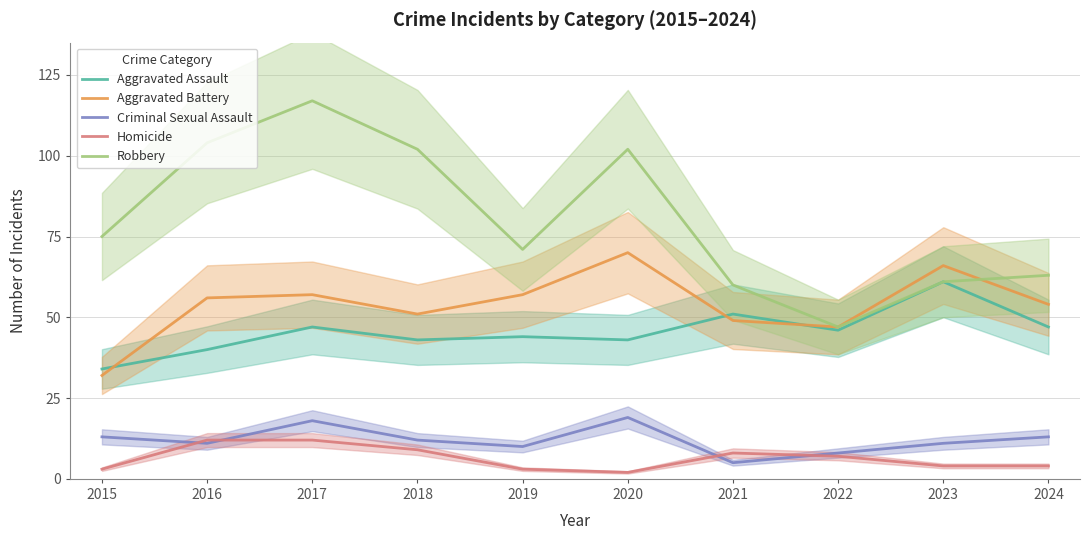

At which category does Aggravated Battery reach its first local valley?

2018